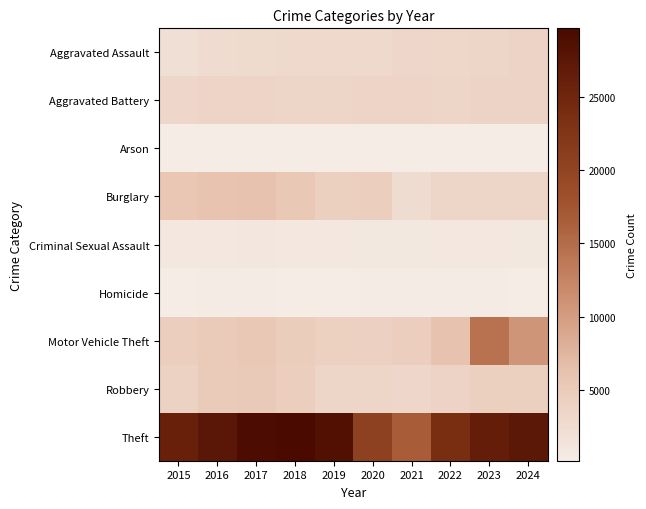

What is the difference between the highest and lowest values at 2017?

28999